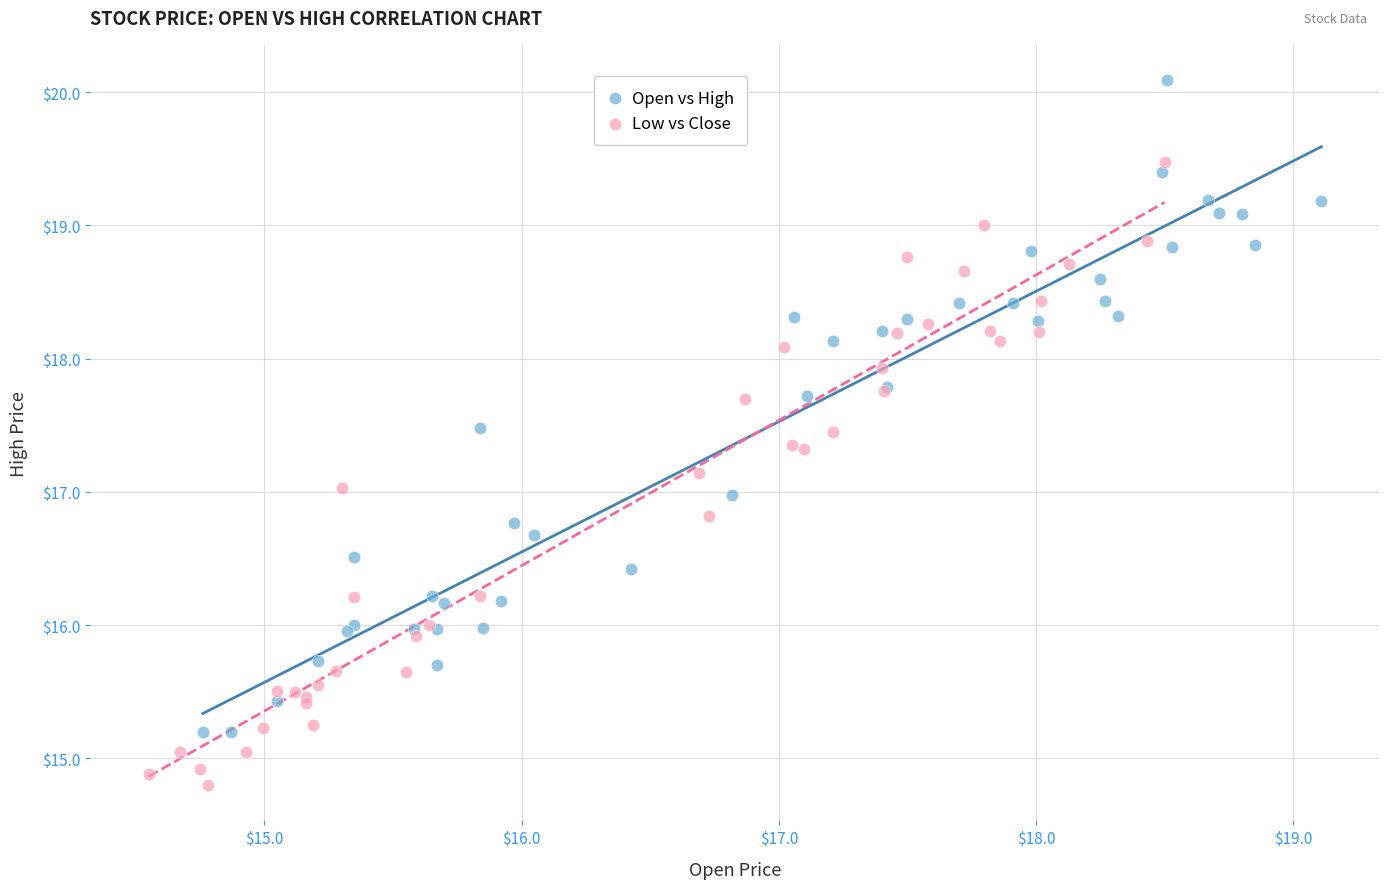

Which series has the widest spread of Y values?

Open vs High